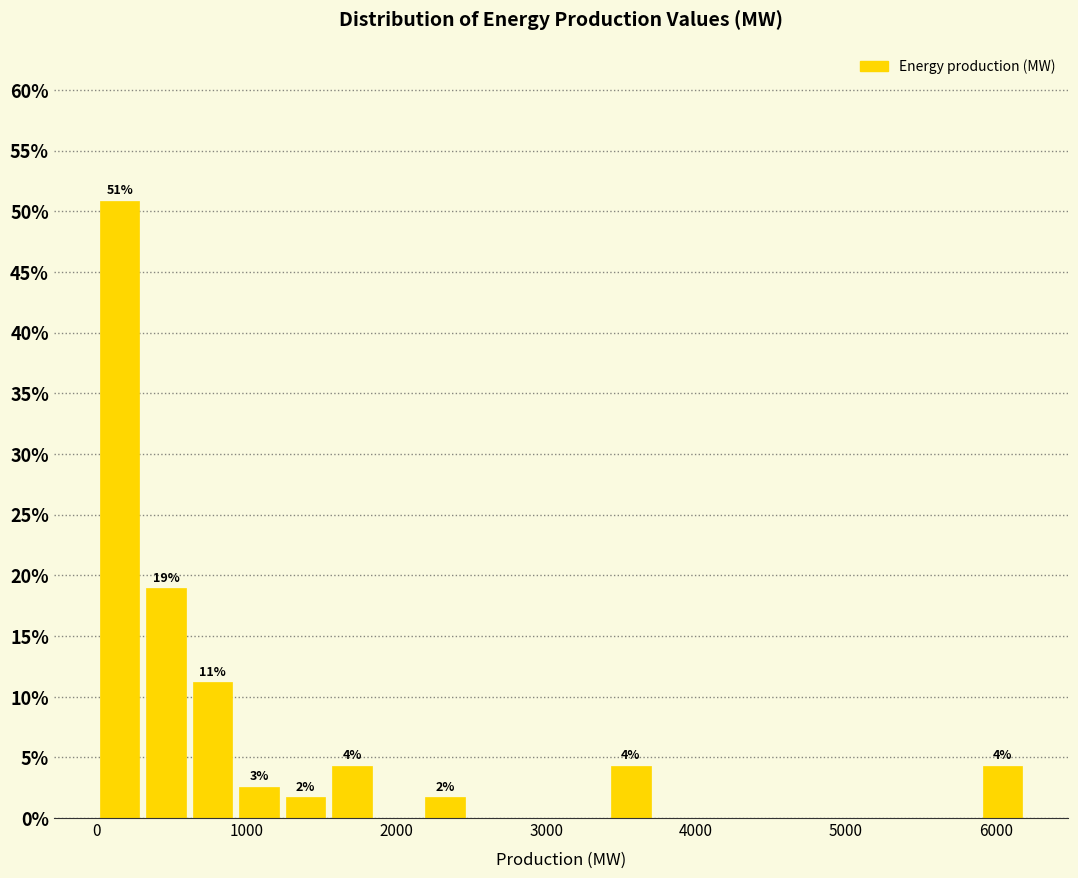

Around what value on the x-axis is the tallest bar? Give the approximate position of its centre, as read against the axis.

200